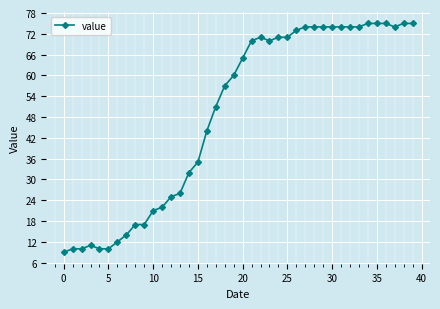

What is the sum of all values?

1951